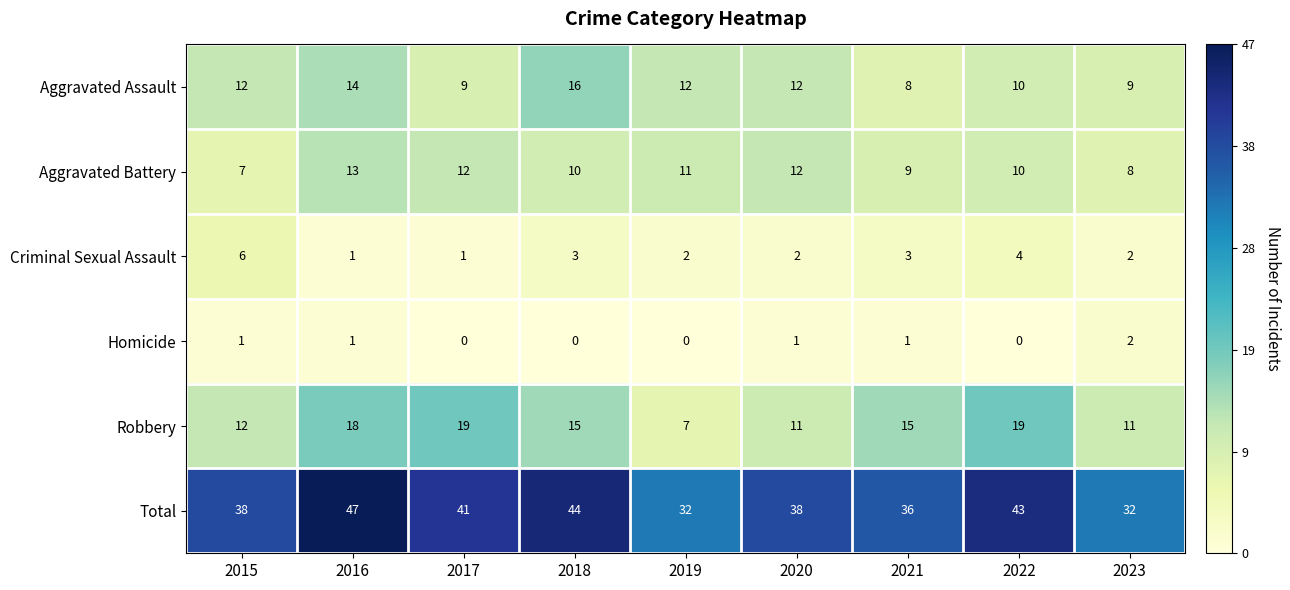

What is the minimum value for Total?

32